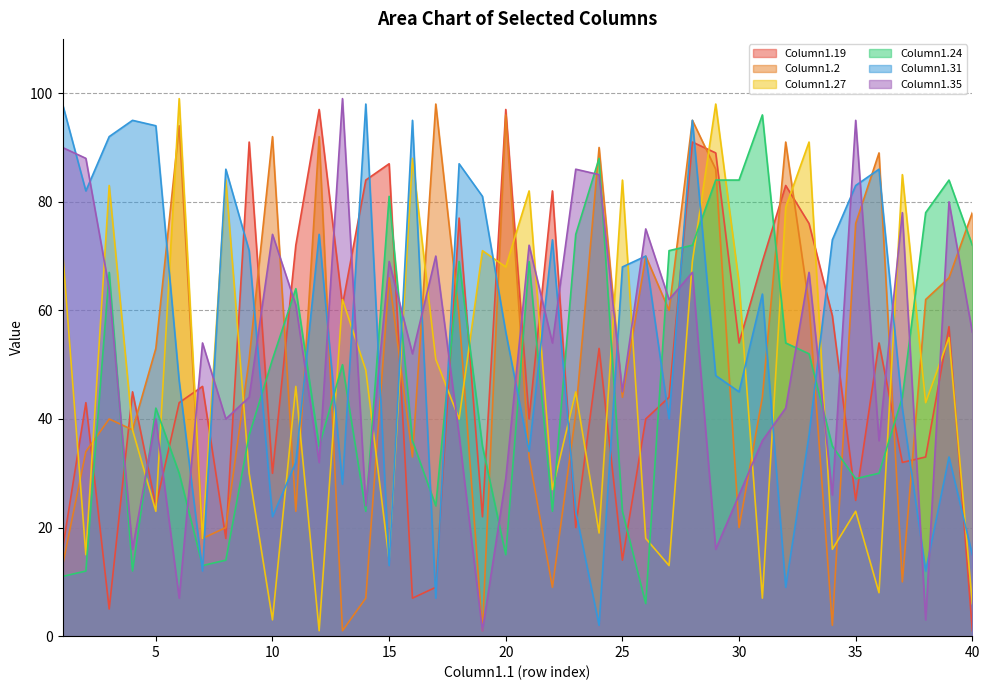

What is the difference between the Column1.27 values at 6 and 13?

37